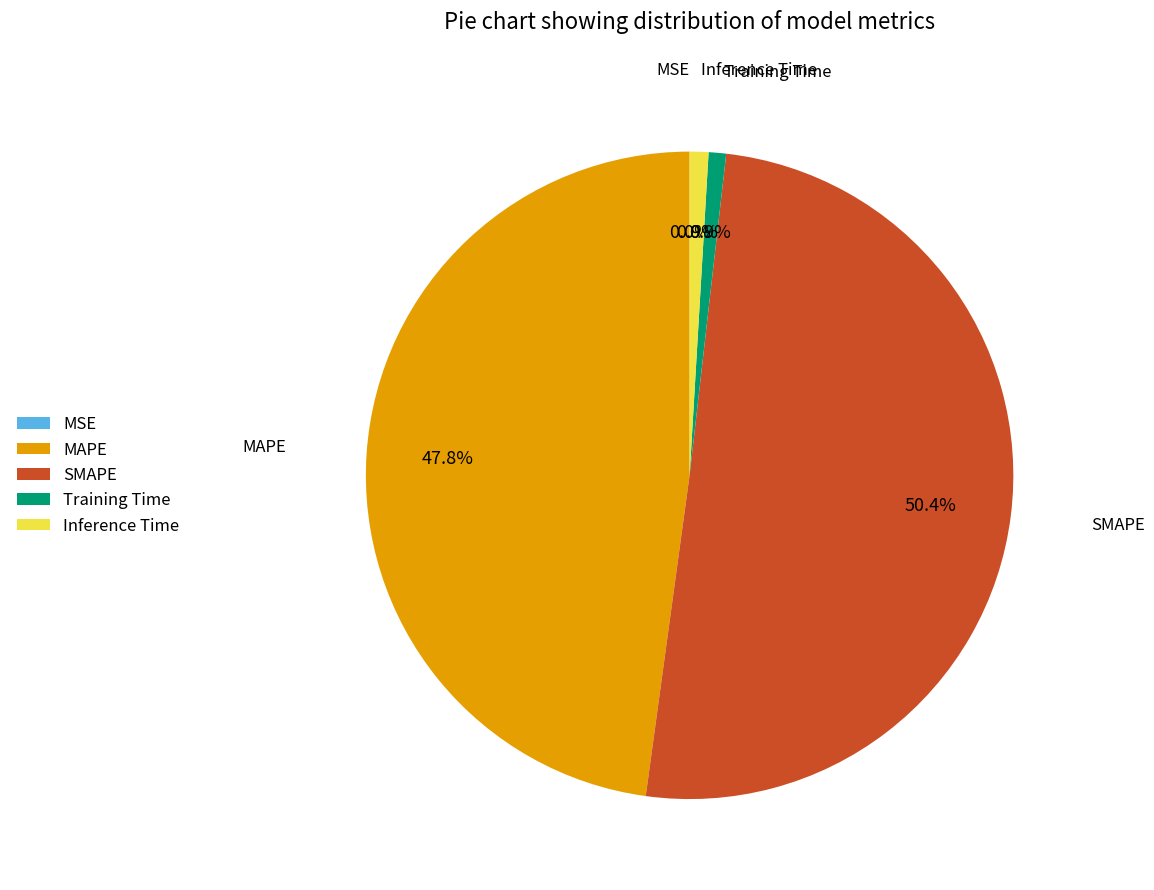

Is it true that SMAPE is 61% of the pie?

False